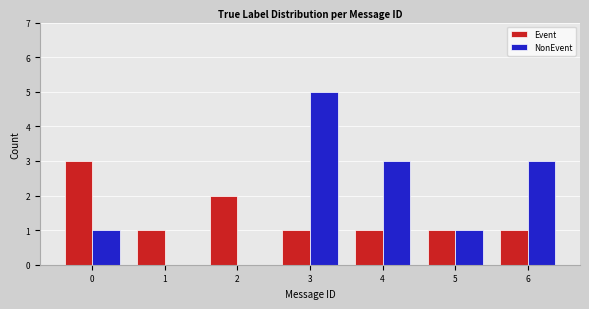

What is the sum of all Event values?

10